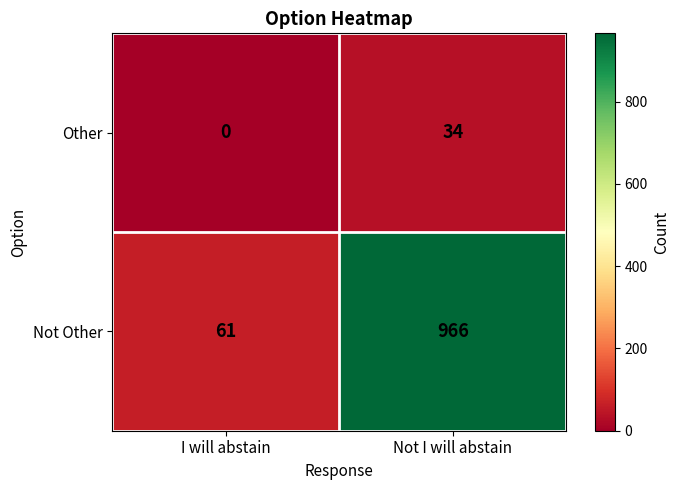

How many data points does each series have?

2